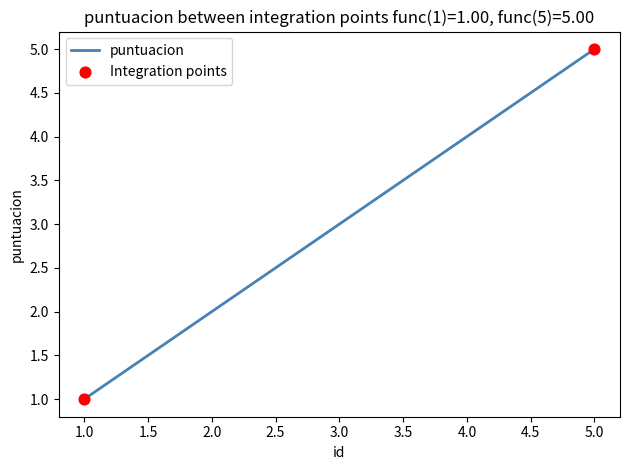

What is the change in value from 2.0 to 3.0?

+1